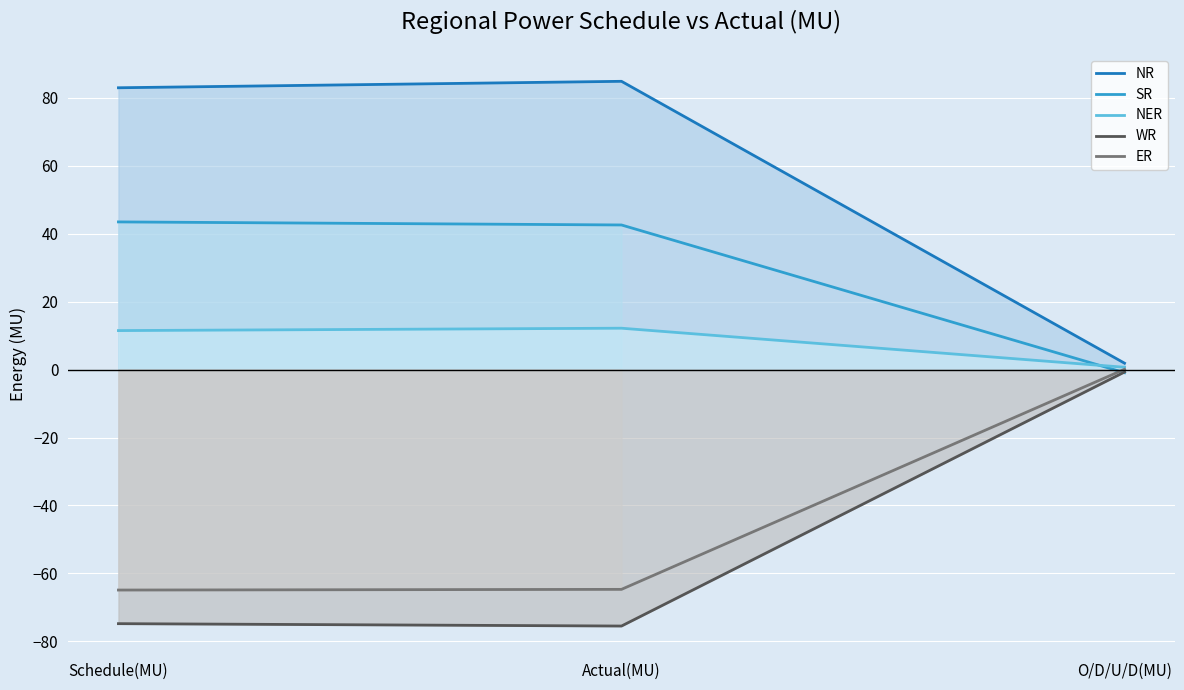

Read the WR value at Actual(MU).

-75.5